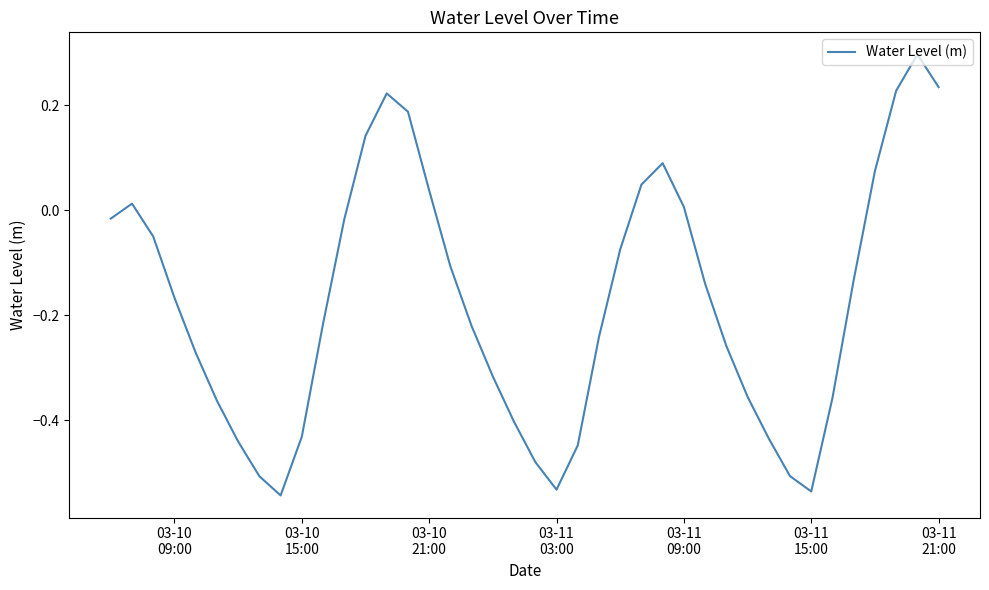

What is the maximum value shown in the chart?

0.3